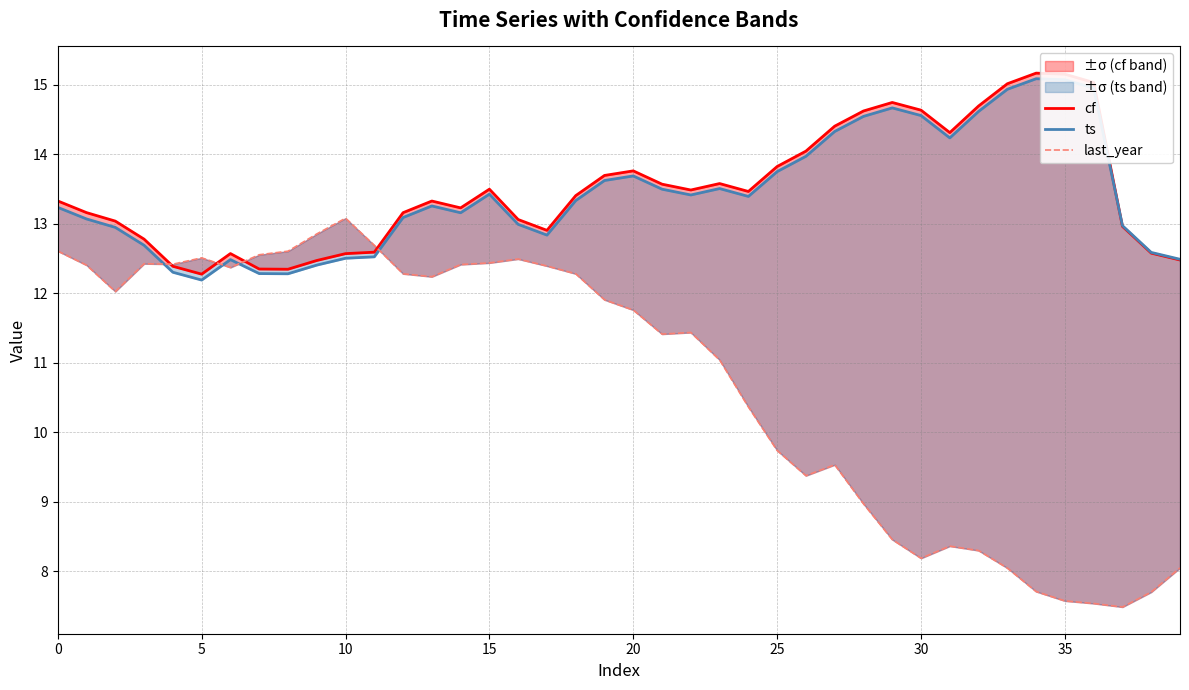

At which category is the sum across all series the highest?

15